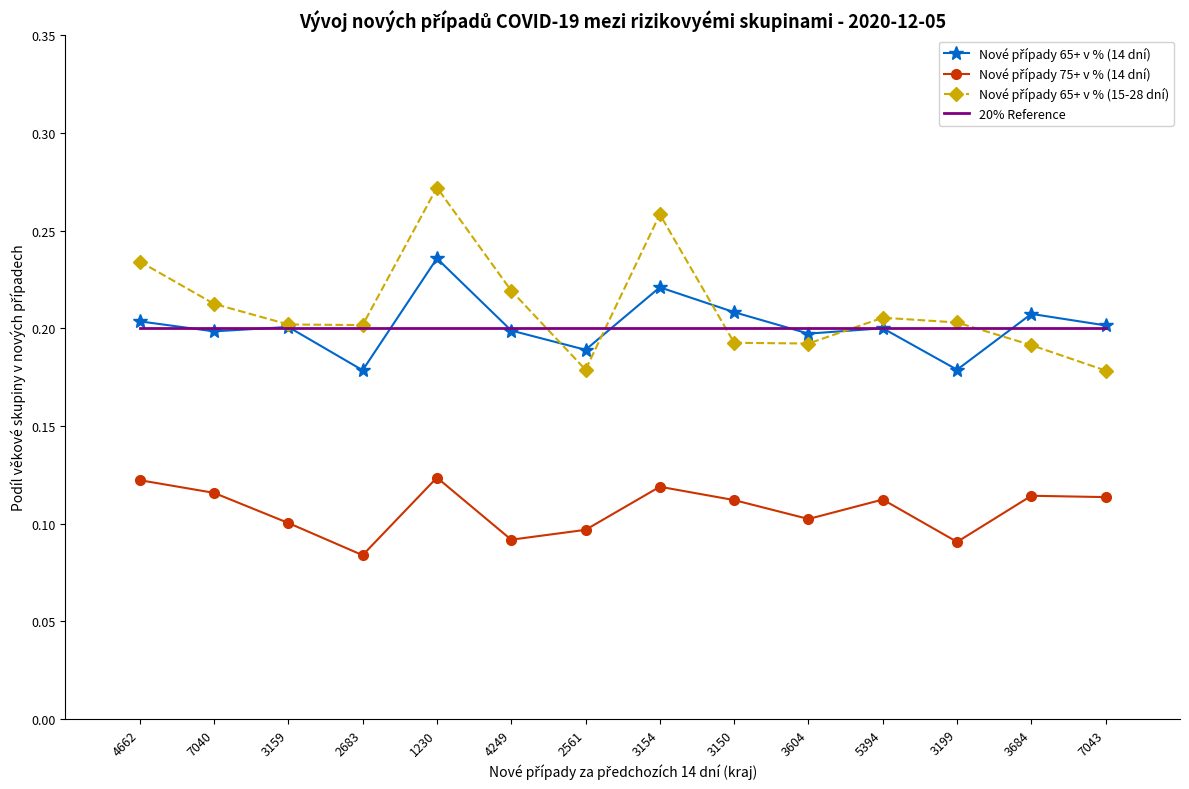

What position from the left is 3150?

9